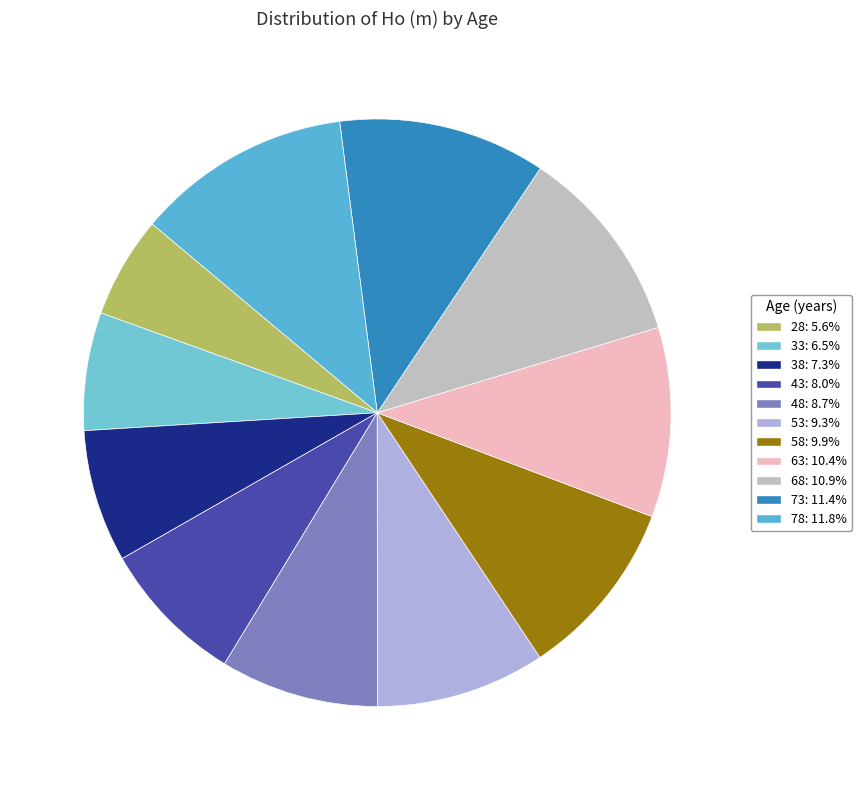

Combined, do 53 and 28 account for over 50%?

No